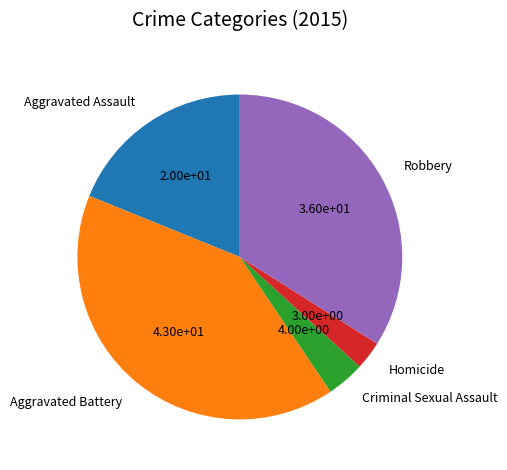

Do Criminal Sexual Assault and Robbery together represent more than half of the pie?

No